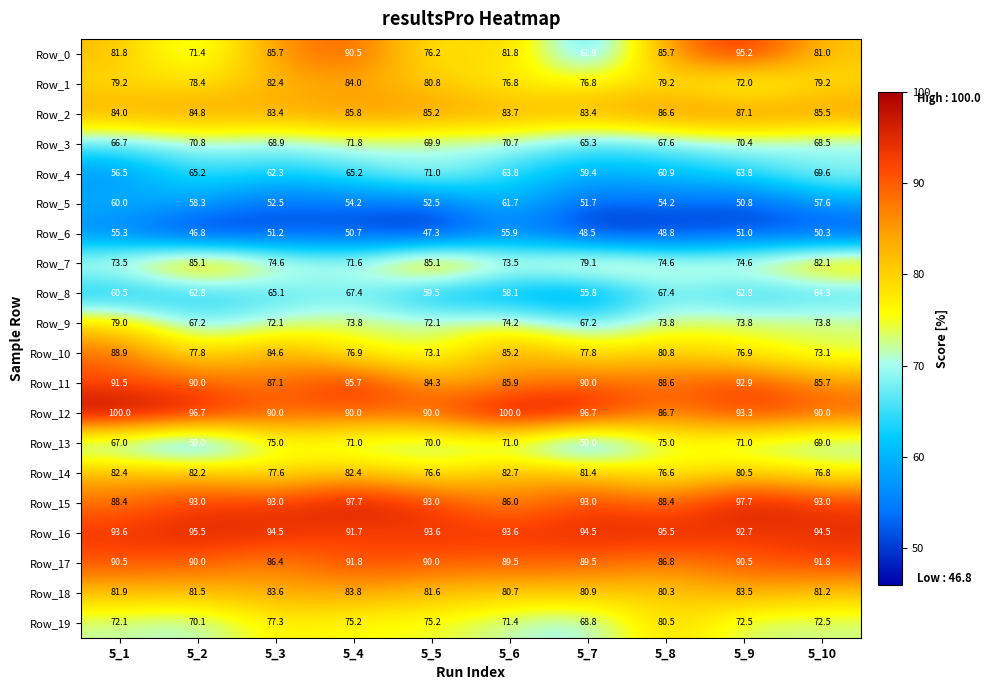

At 5_4, list the series in order from smallest to largest.

Row_6, Row_5, Row_4, Row_8, Row_13, Row_7, Row_3, Row_9, Row_19, Row_10, Row_14, Row_18, Row_1, Row_2, Row_12, Row_0, Row_16, Row_17, Row_11, Row_15